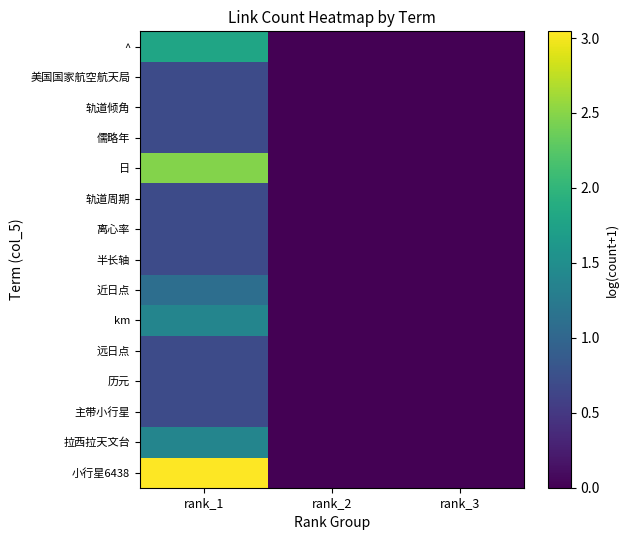

Count the number of categories in the chart.

3